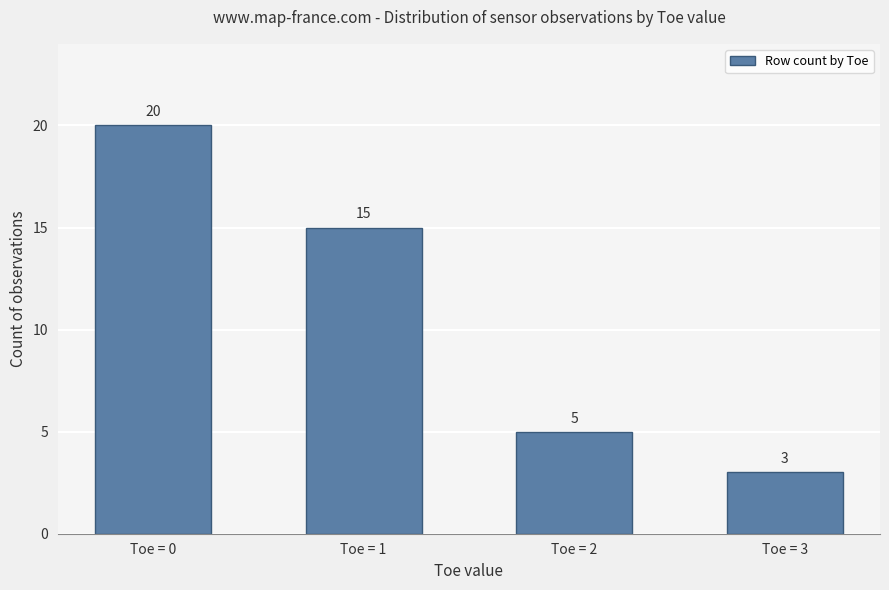

What is the difference between the values at Toe = 1 and Toe = 3?

12